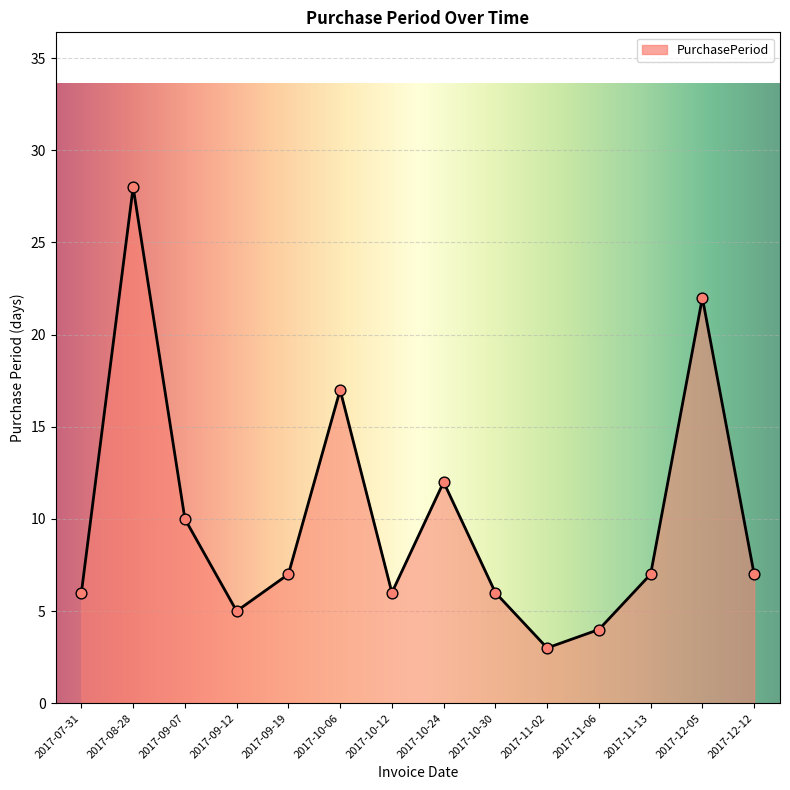

What is the ratio of the value at 2017-08-28 to the value at 2017-09-12?

5.6